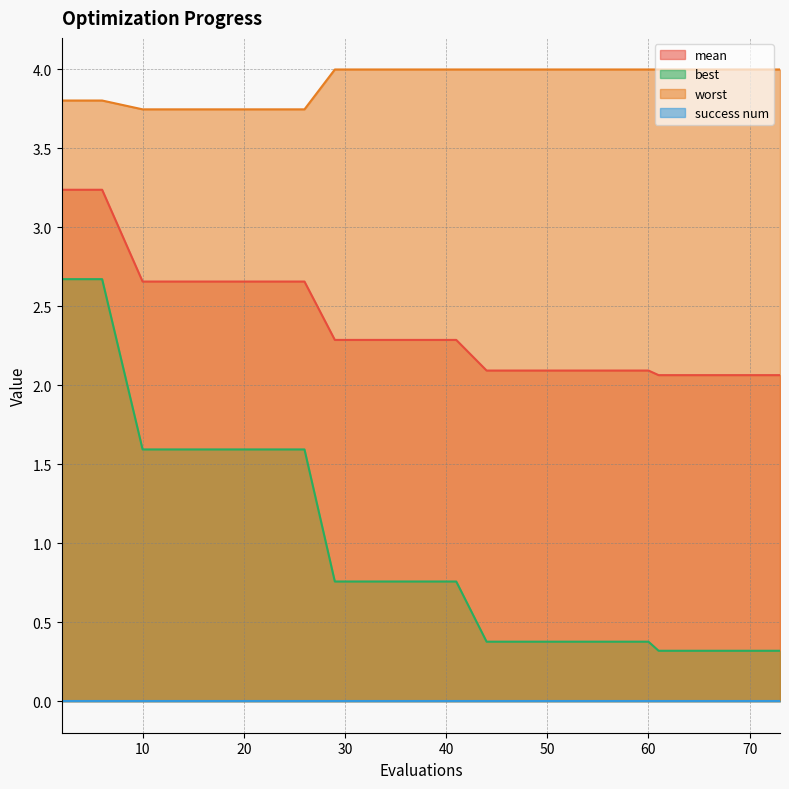

True or false: worst has a value of 4.0 at 60.

True